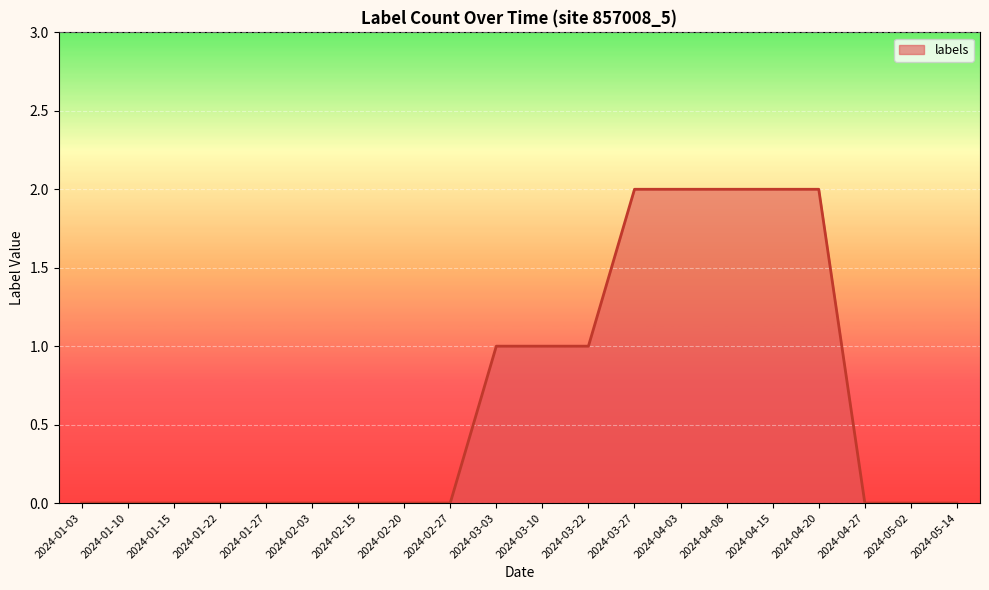

What position from the left is 2024-03-27?

13